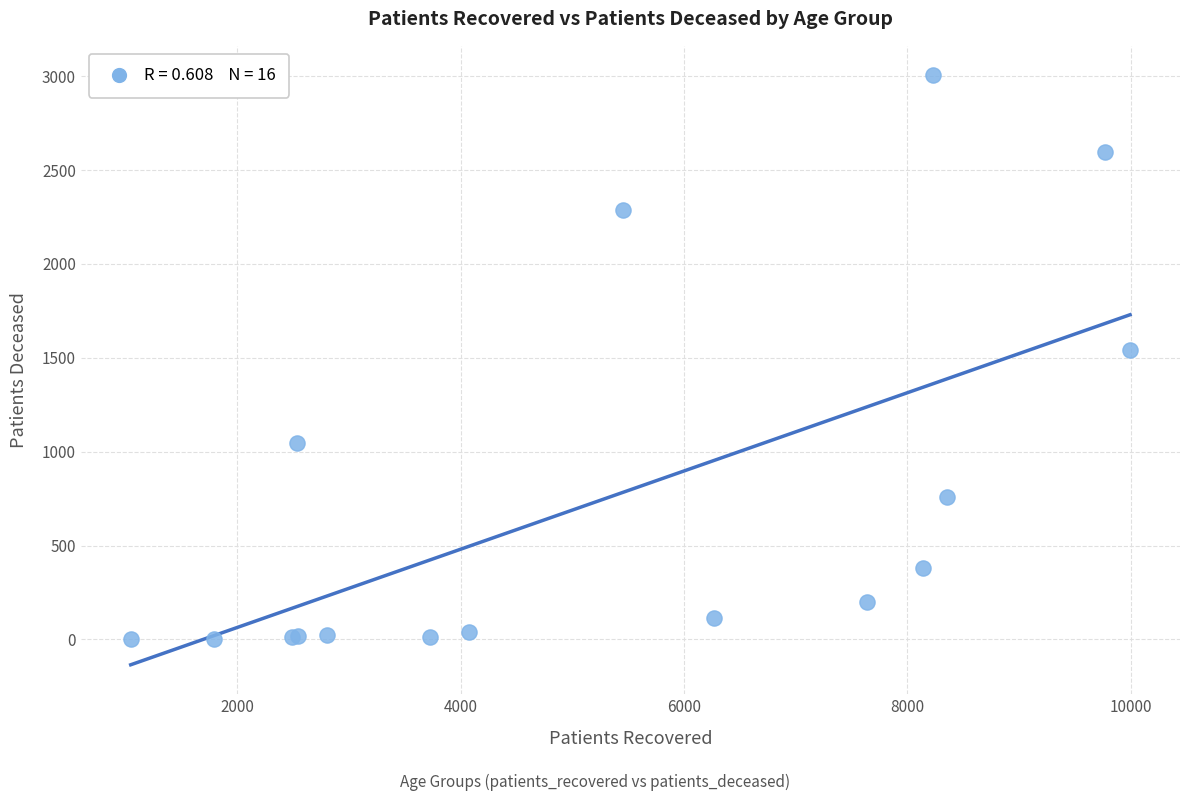

What Y value in the scatter plot is closest to 1504?

1540